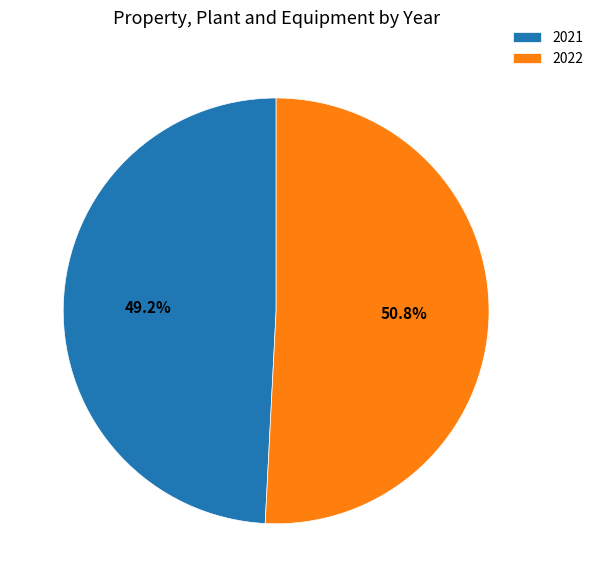

To the nearest percent, what is the combined percentage of 2021 and 2022?

100%